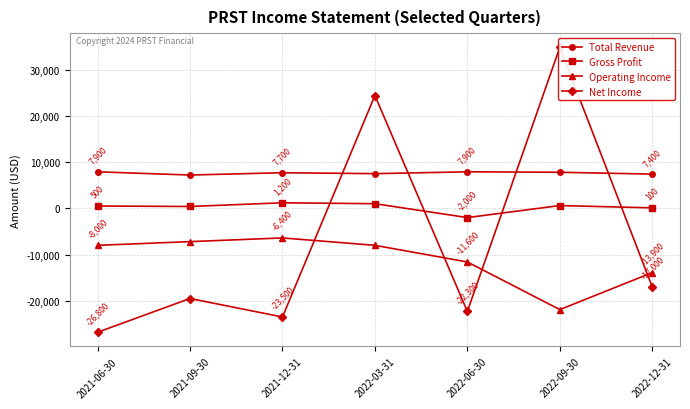

Is the value of Net Income at 2022-12-31 greater than the value of Total Revenue at 2021-12-31?

No